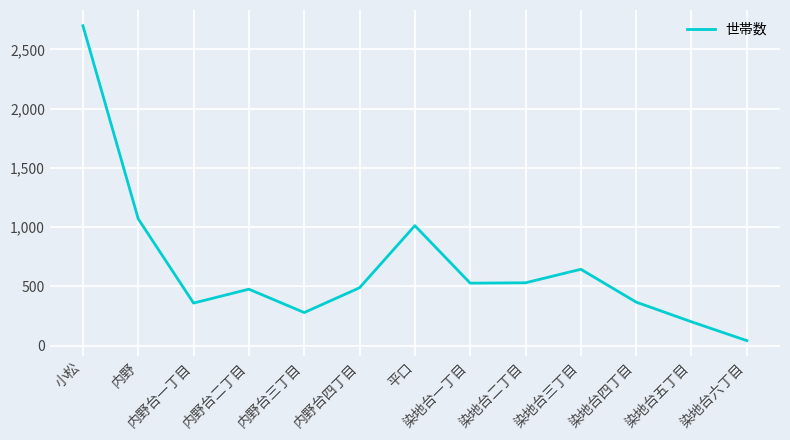

What is the sum of the values at 染地台二丁目 and 内野?

1599